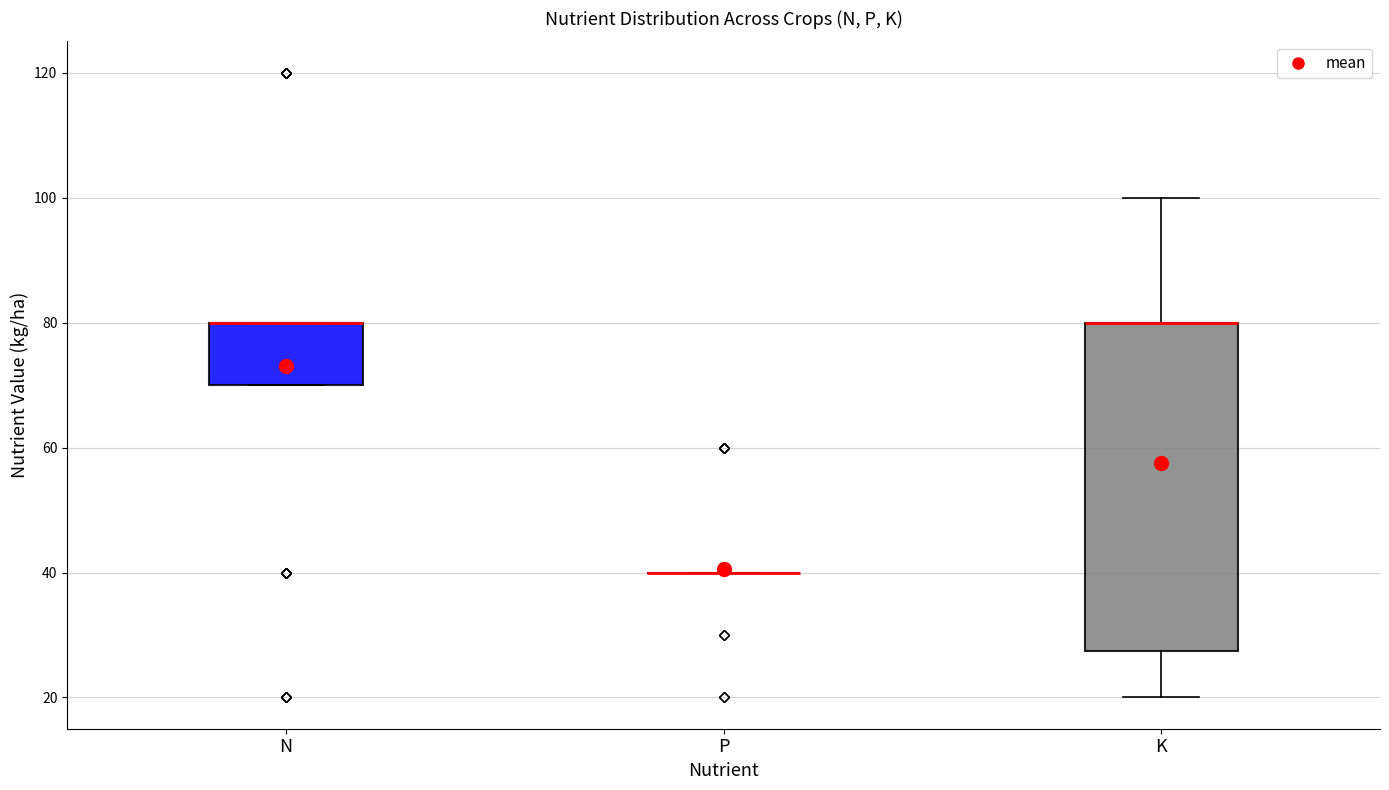

Where is the lower edge of the box for N on the y-axis? The values are not printed on the chart, so give them approximately, as read against the axis.

70